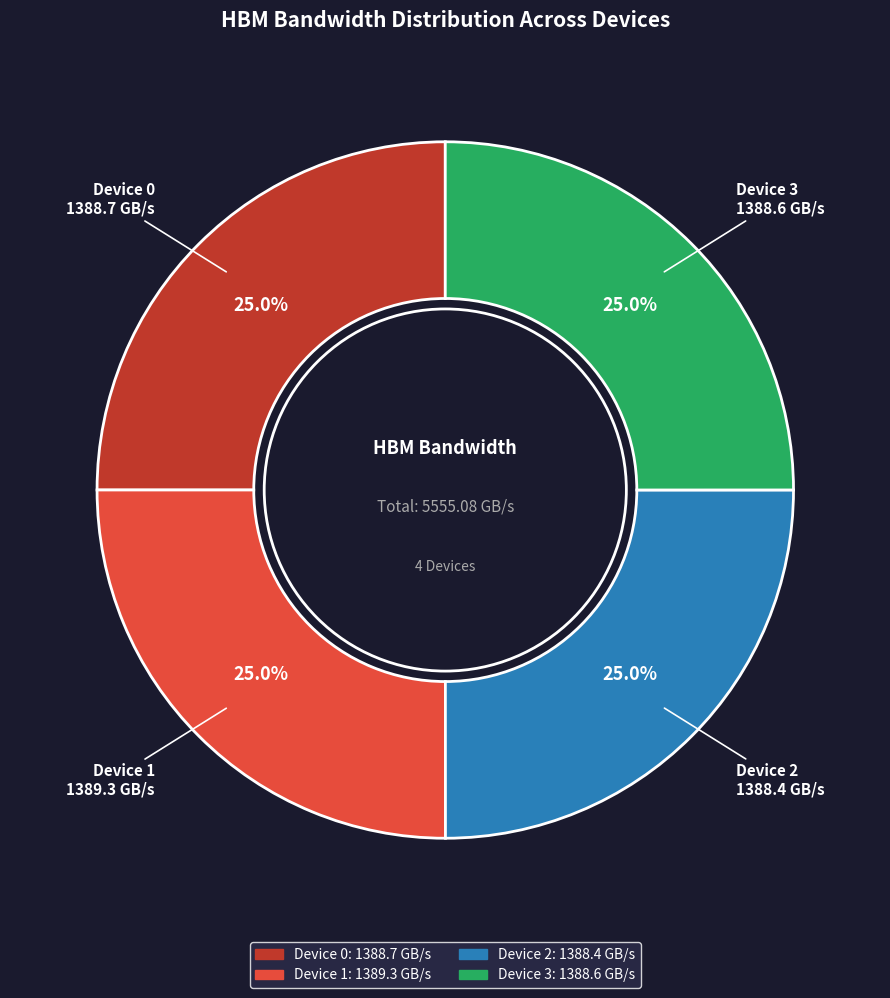

Is there a majority slice in this chart?

No